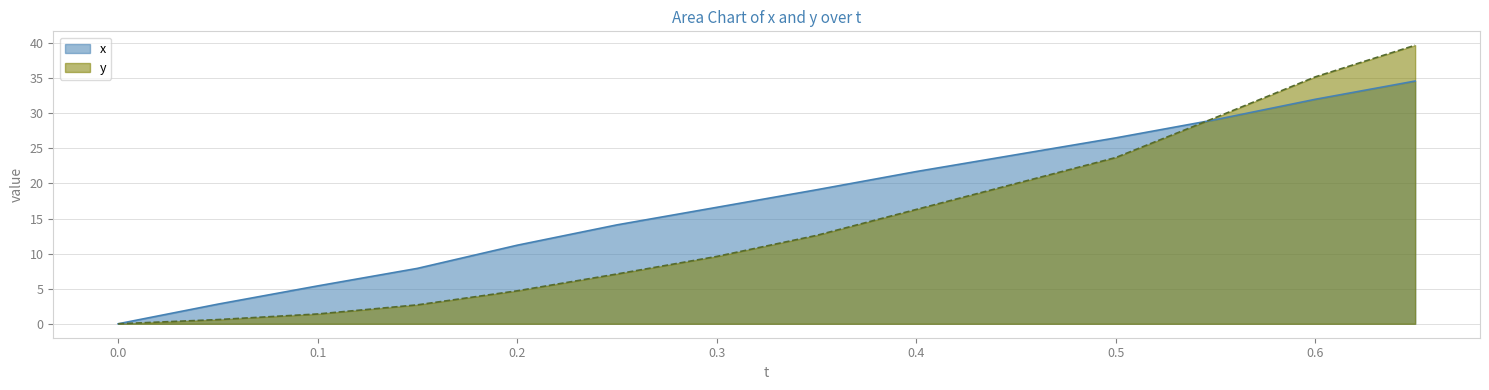

What is the label of the 2nd point from the left?

0.05